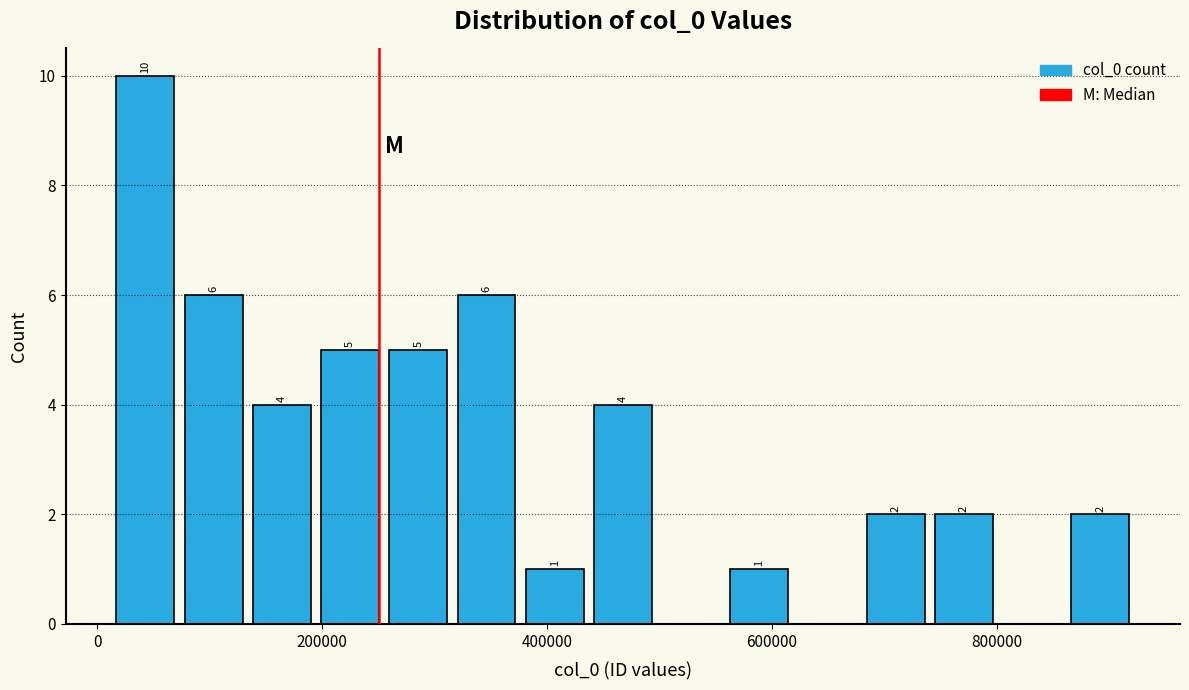

Read against the x-axis, roughly where is the centre of the tallest bar?

40000